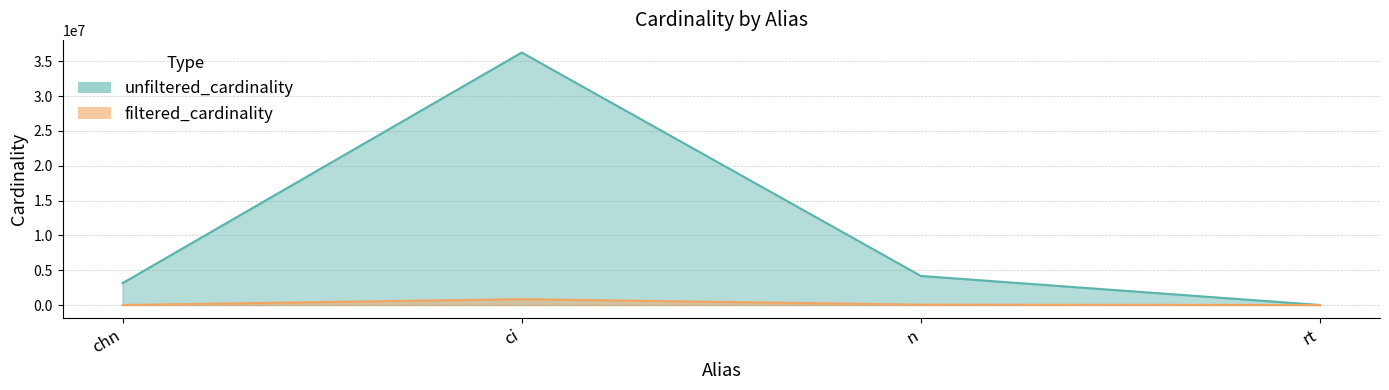

Rank the series at chn from lowest to highest value.

filtered_cardinality, unfiltered_cardinality